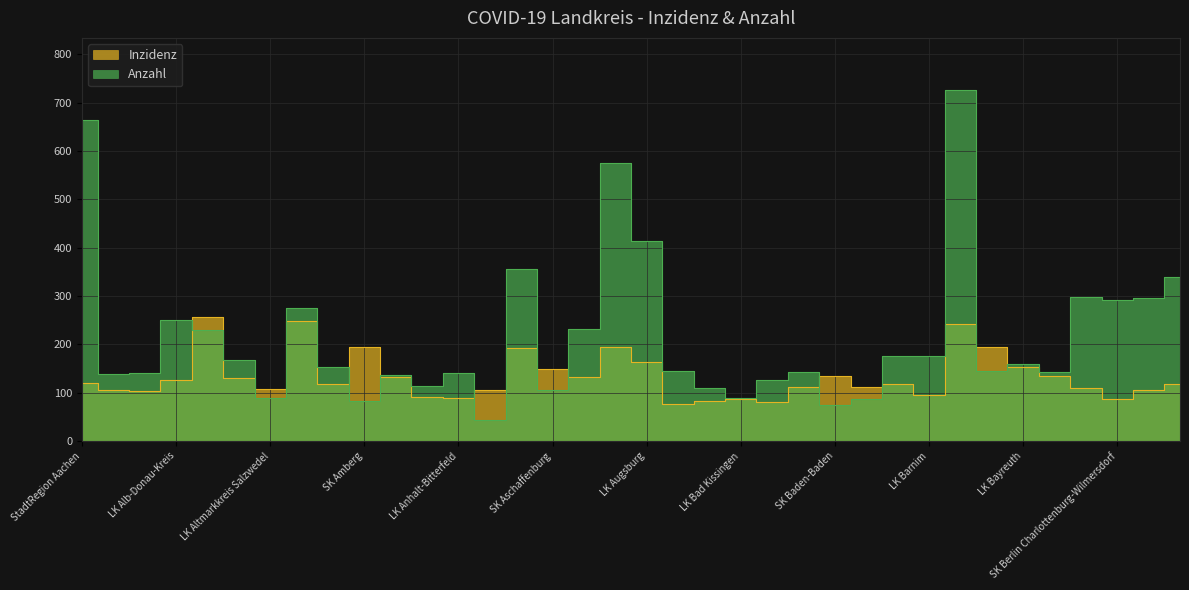

Which series ends up on top after the final intersection of Anzahl and Inzidenz?

Anzahl